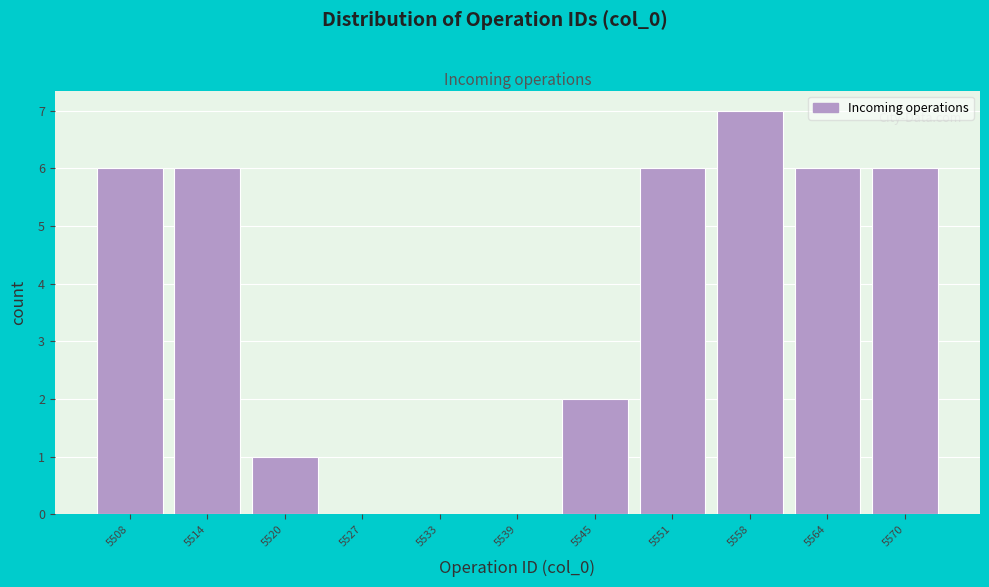

Reading left to right, list all the values displayed in this chart.

5508=6	5514=6	5520=1	5527=0	5533=0	5539=0	5545=2	5551=6	5558=7	5564=6	5570=6